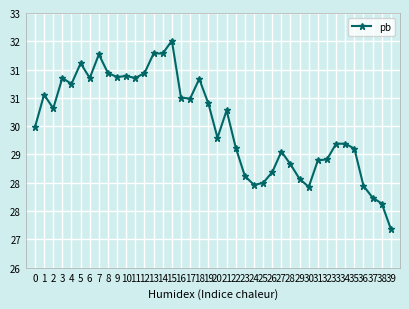

How many points are lower than both their immediate neighbors (excluding endpoints)?

9